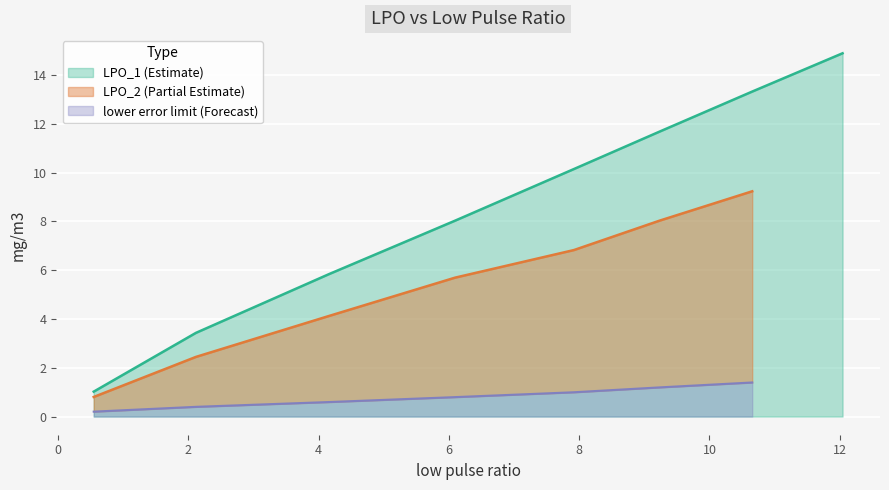

What is the minimum value for LPO_1 (Estimate)?

1.0